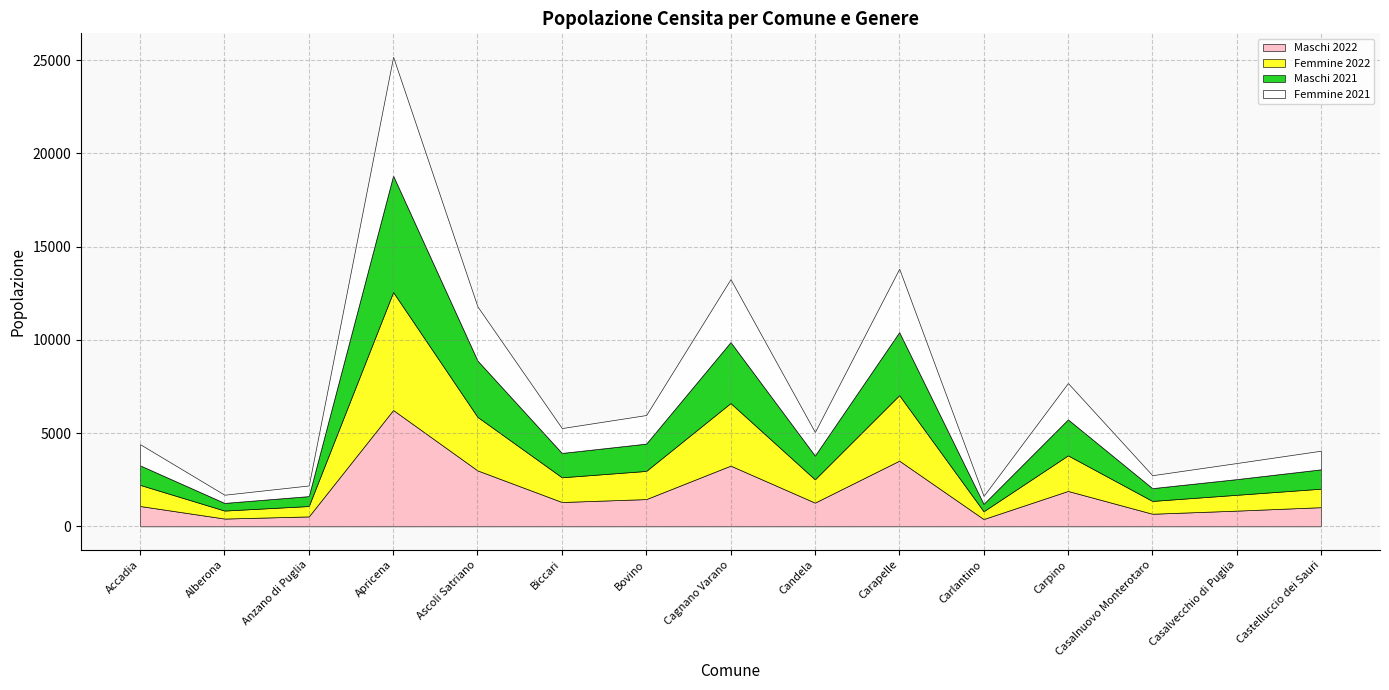

True or false: Maschi 2021 has a value of 179 at Anzano di Puglia.

False